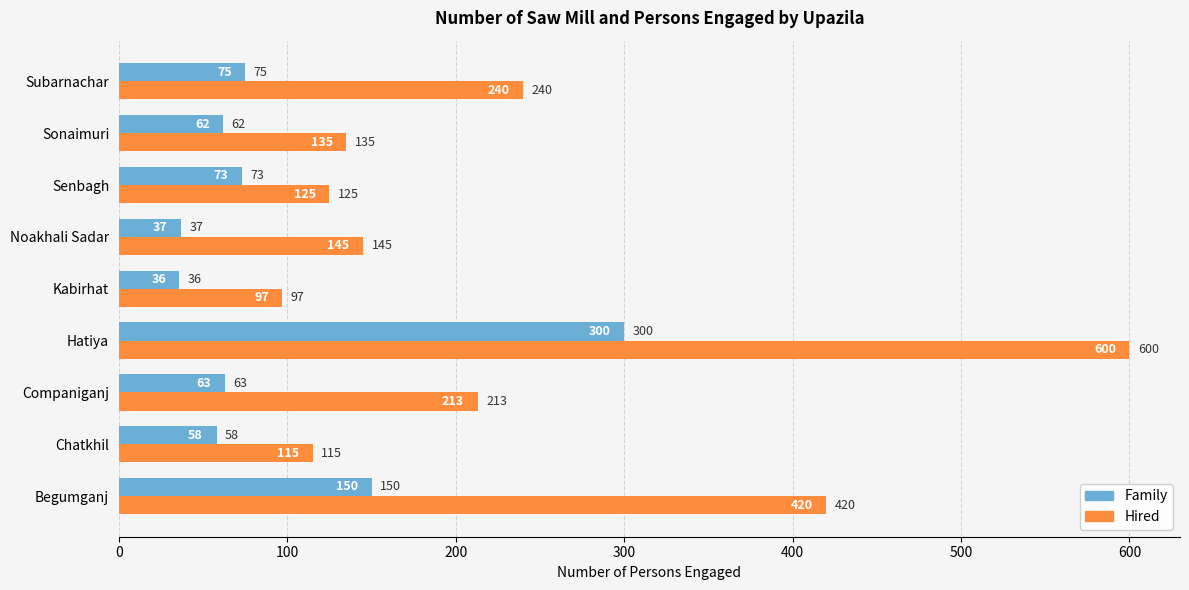

What is the average value of the Family series?

95